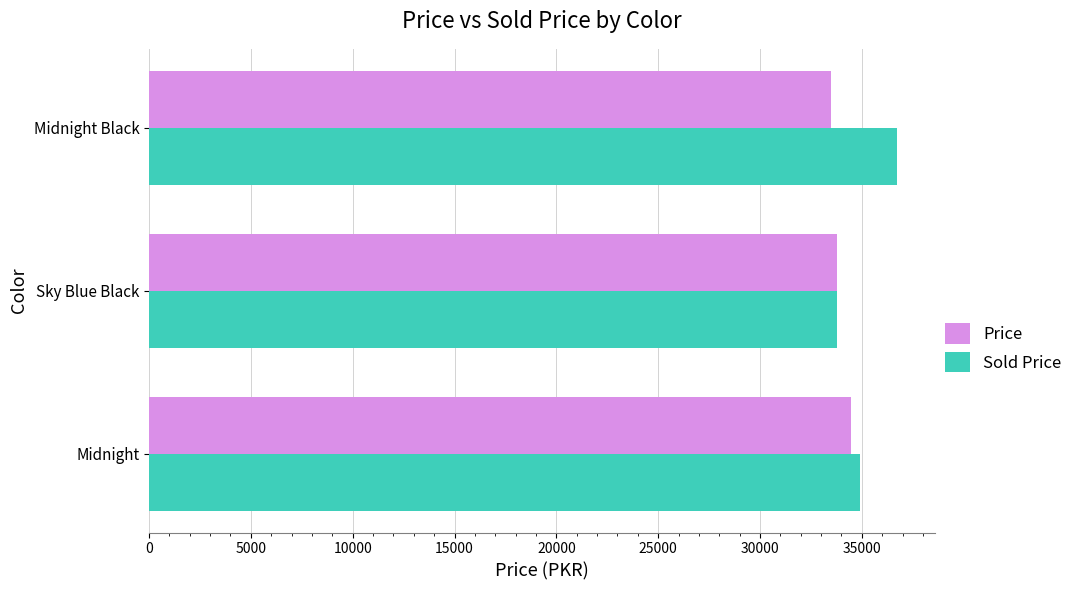

Rank the series by their average value, from lowest to highest.

Price, Sold Price